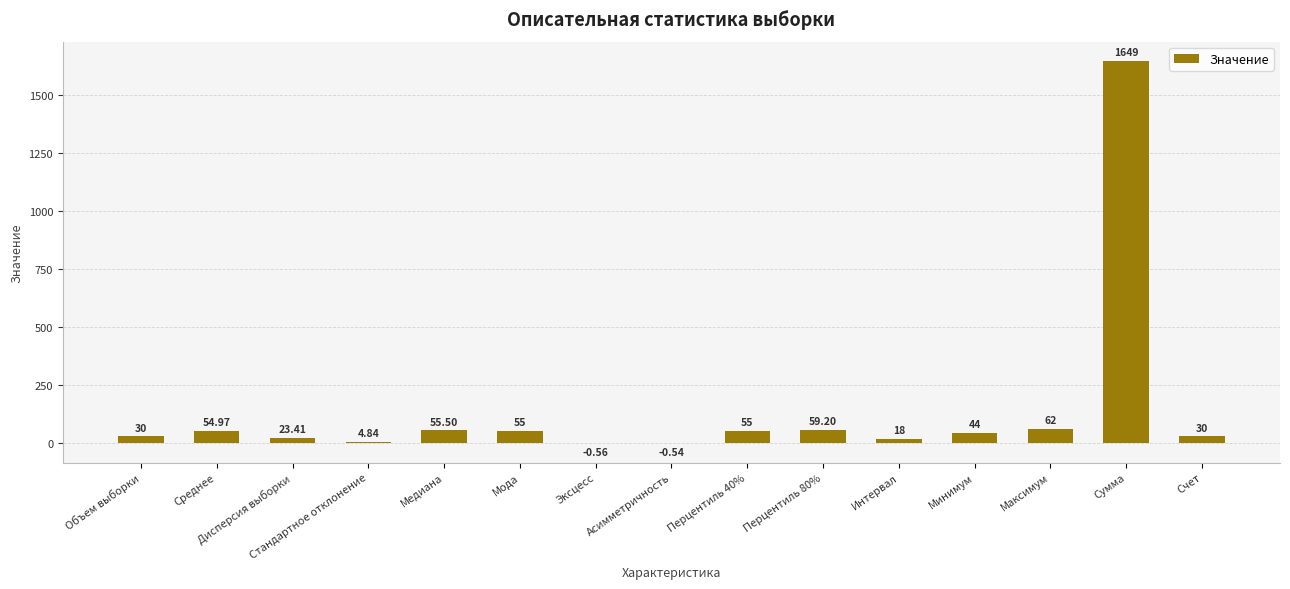

Approximately how many times larger is the value at Объем выборки compared to Мода?

0.5